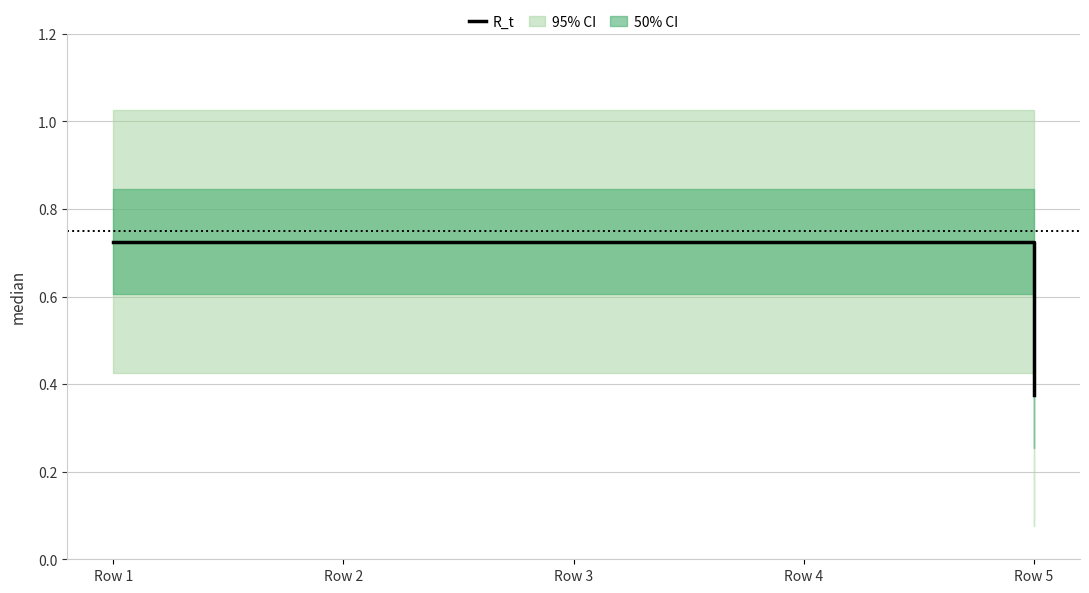

The chart shows a value of 0.2 at Row 5. True or false?

False